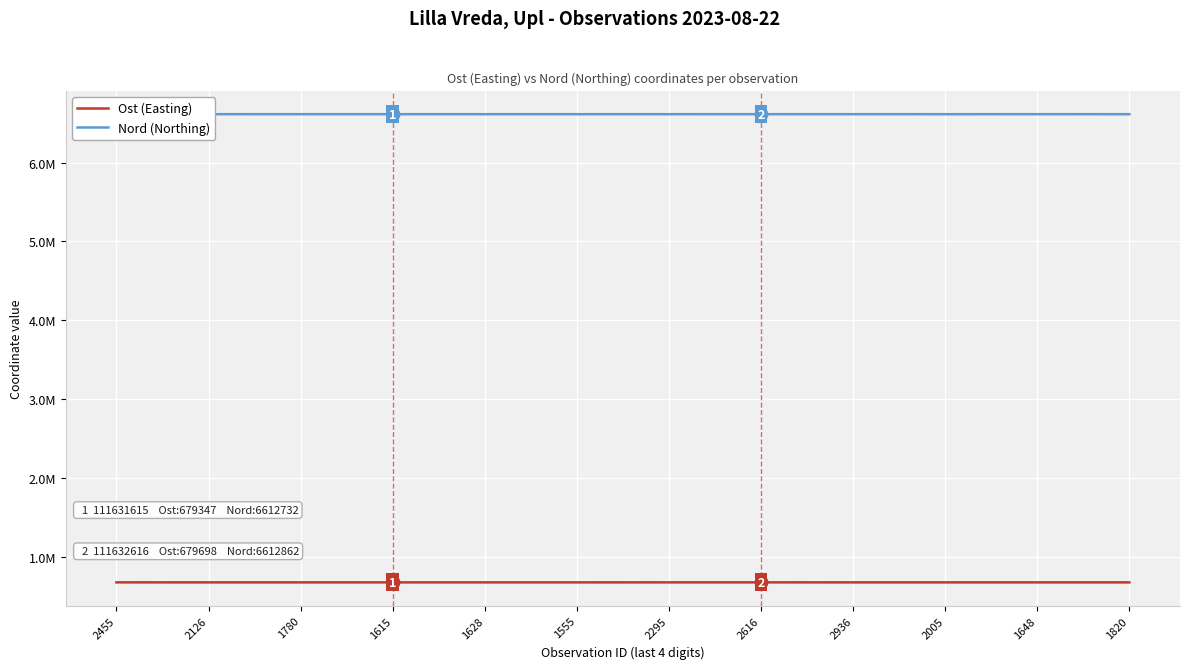

Is this an area chart (filled region under the line)?

No